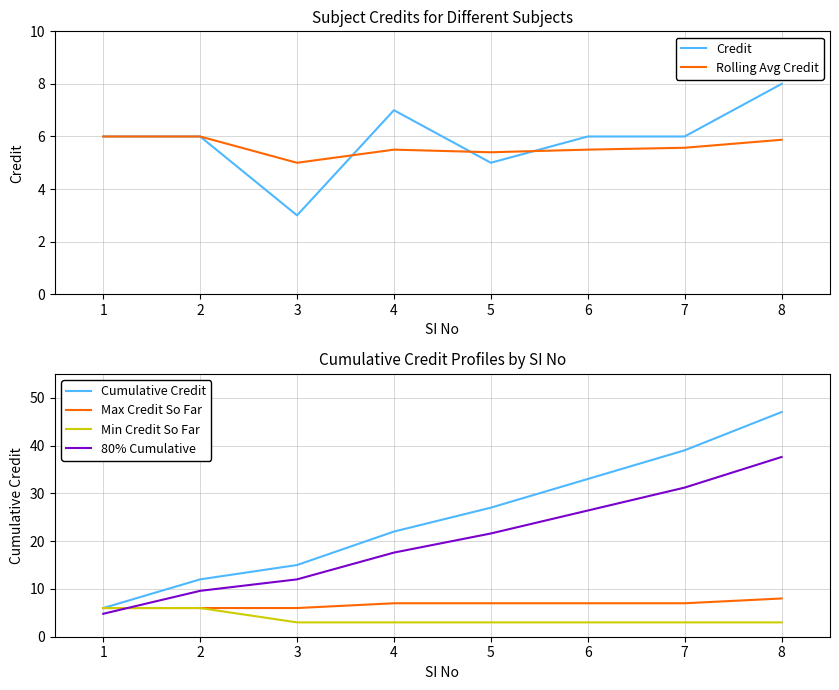

How many intersections are there between Max Credit So Far and 80% Cumulative?

1